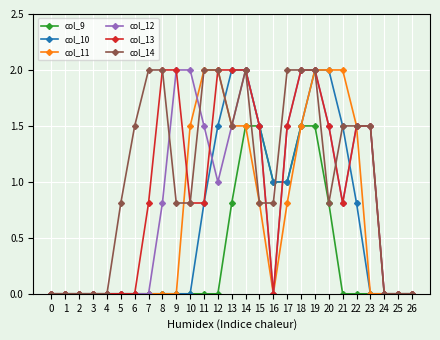

Reading right to left, extract all data points from this chart.

col_9: 0.0	0.0	0.0	0.0	0.0	0.0	0.8	1.5	1.5	1.0	1.0	1.5	1.5	0.8	0.0	0.0	0.0	0.0	0.0	0.0	0.0	0.0	0.0	0.0	0.0	0.0	0.0
col_10: 0.0	0.0	0.0	0.0	0.8	1.5	2.0	2.0	1.5	1.0	1.0	1.5	2.0	2.0	1.5	0.8	0.0	0.0	0.0	0.0	0.0	0.0	0.0	0.0	0.0	0.0	0.0
col_11: 0.0	0.0	0.0	0.0	1.5	2.0	2.0	2.0	1.5	0.8	0.0	0.8	1.5	1.5	2.0	2.0	1.5	0.0	0.0	0.0	0.0	0.0	0.0	0.0	0.0	0.0	0.0
col_12: 0.0	0.0	0.0	1.5	1.5	0.8	1.5	2.0	2.0	1.5	0.0	1.5	2.0	1.5	1.0	1.5	2.0	2.0	0.8	0.0	0.0	0.0	0.0	0.0	0.0	0.0	0.0
col_13: 0.0	0.0	0.0	1.5	1.5	0.8	1.5	2.0	2.0	1.5	0.0	1.5	2.0	2.0	2.0	0.8	0.8	2.0	2.0	0.8	0.0	0.0	0.0	0.0	0.0	0.0	0.0
col_14: 0.0	0.0	0.0	1.5	1.5	1.5	0.8	2.0	2.0	2.0	0.8	0.8	2.0	1.5	2.0	2.0	0.8	0.8	2.0	2.0	1.5	0.8	0.0	0.0	0.0	0.0	0.0